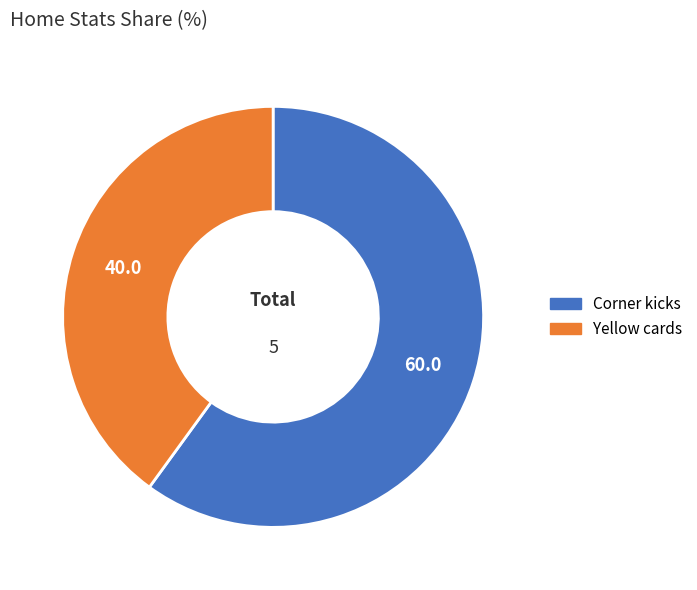

Is there any slice that represents more than half of the pie?

Yes